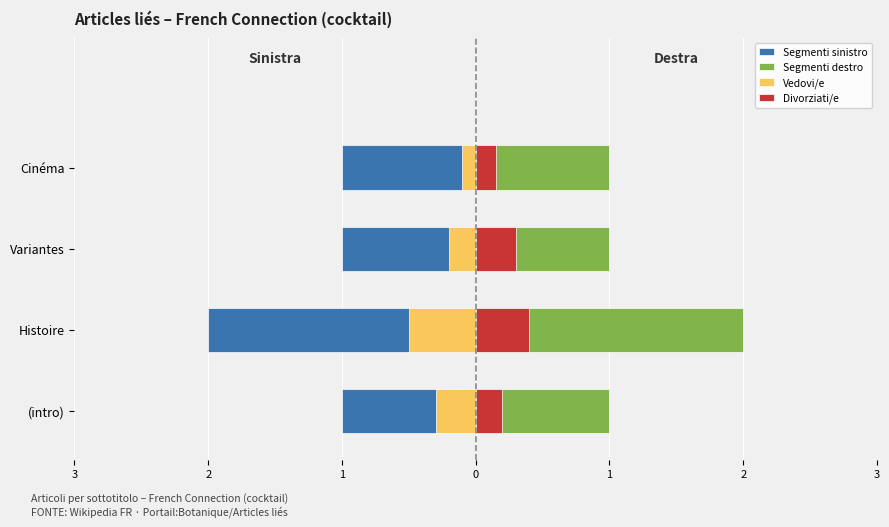

How many Segmenti sinistro values are between -1 and 0?

3